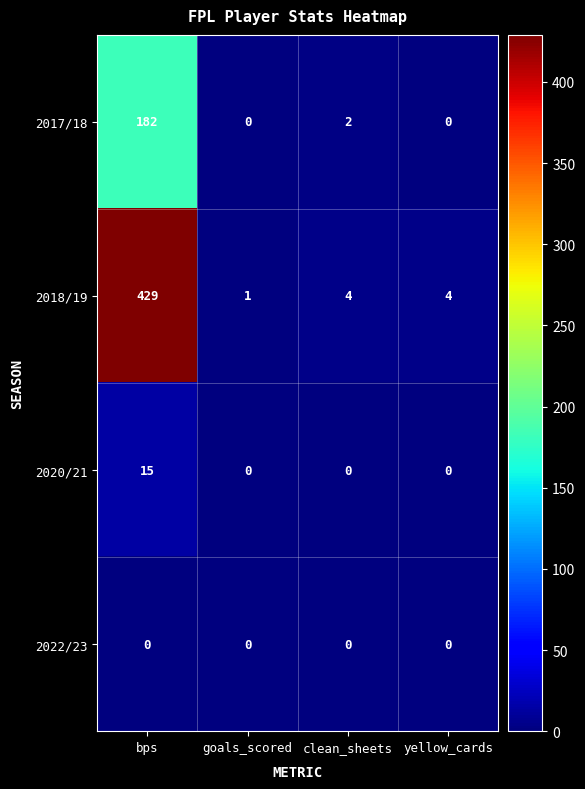

Count the number of data series in this chart.

4